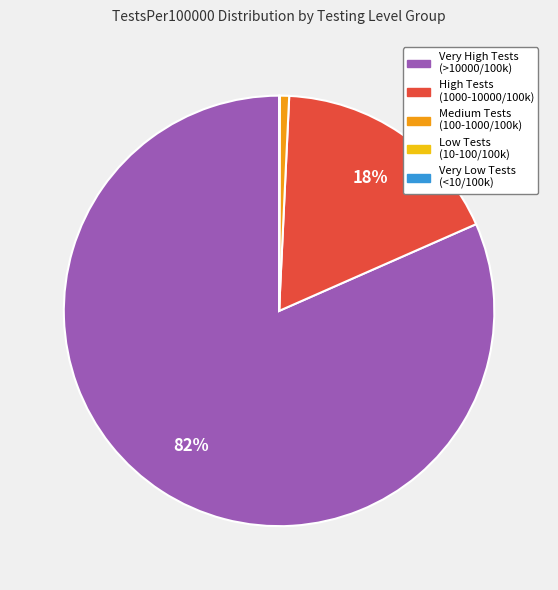

Is there a majority slice in this chart?

Yes